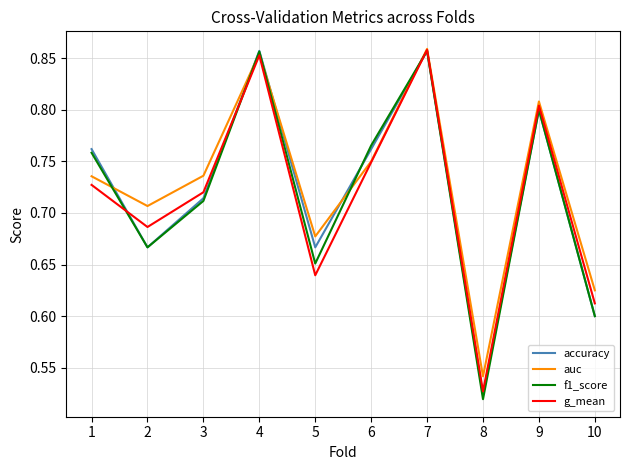

The value of accuracy at 6 is 1.0. True or false?

False